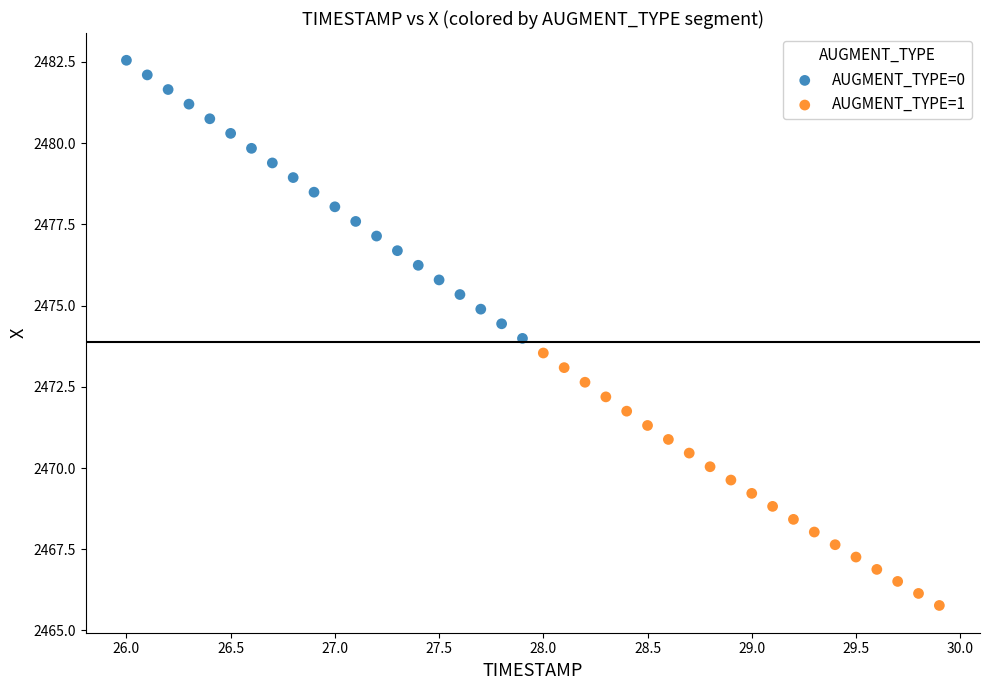

Which series reaches the maximum Y coordinate?

AUGMENT_TYPE=0